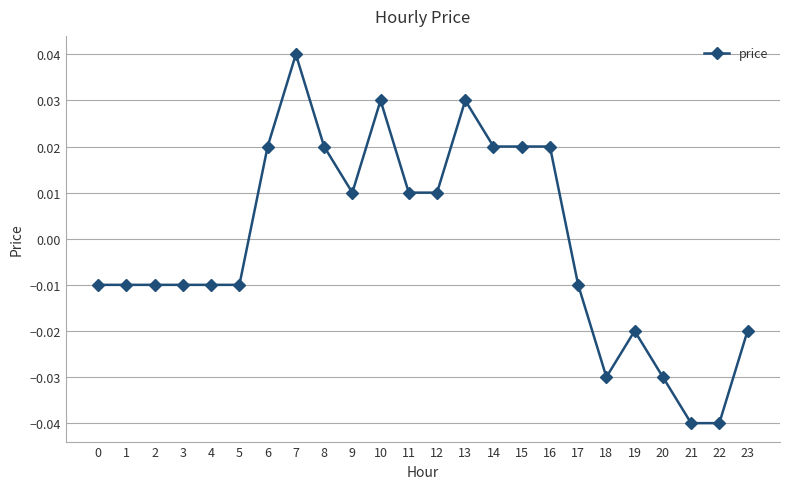

Between 19 and 7, which is larger?

7